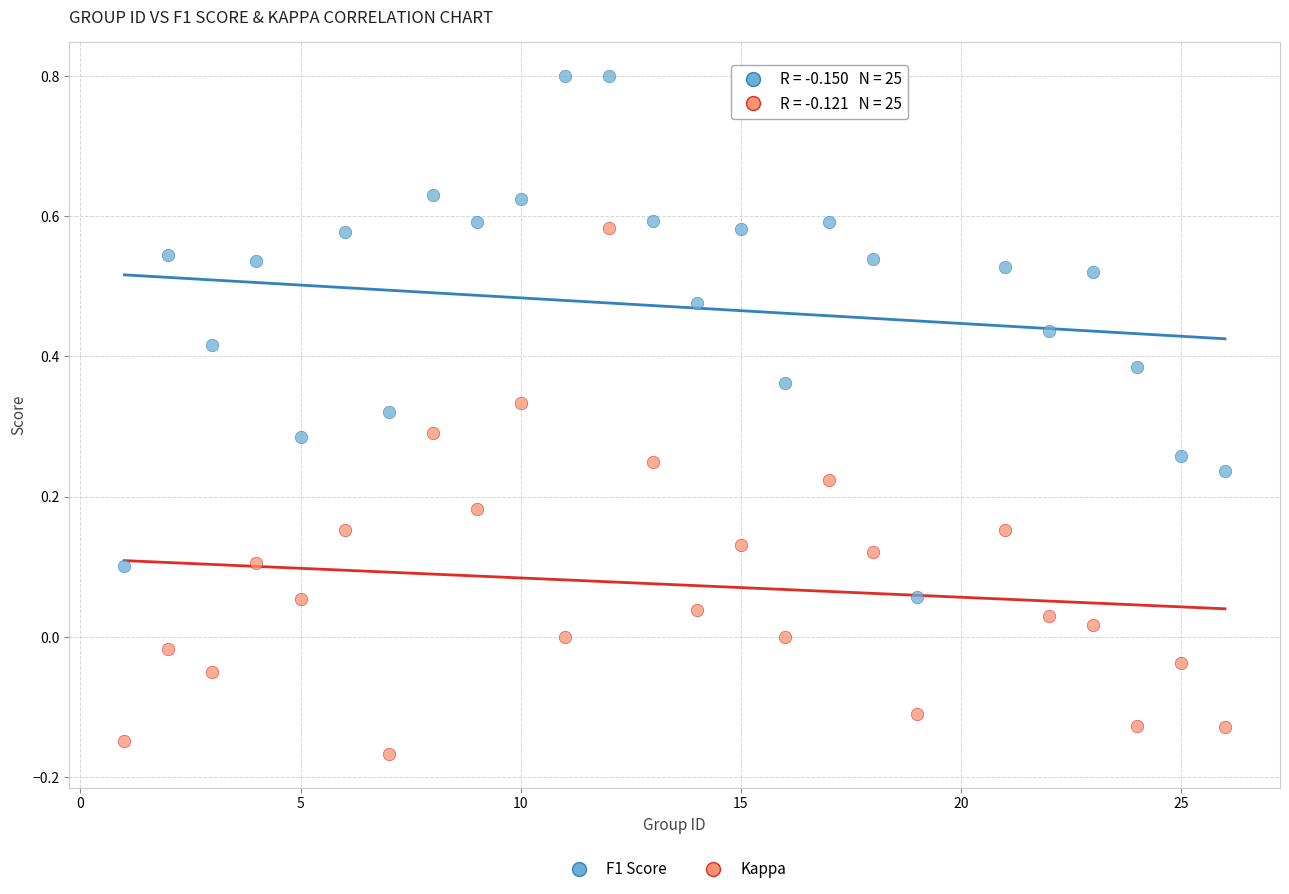

Which series reaches the maximum Y coordinate?

F1 Score